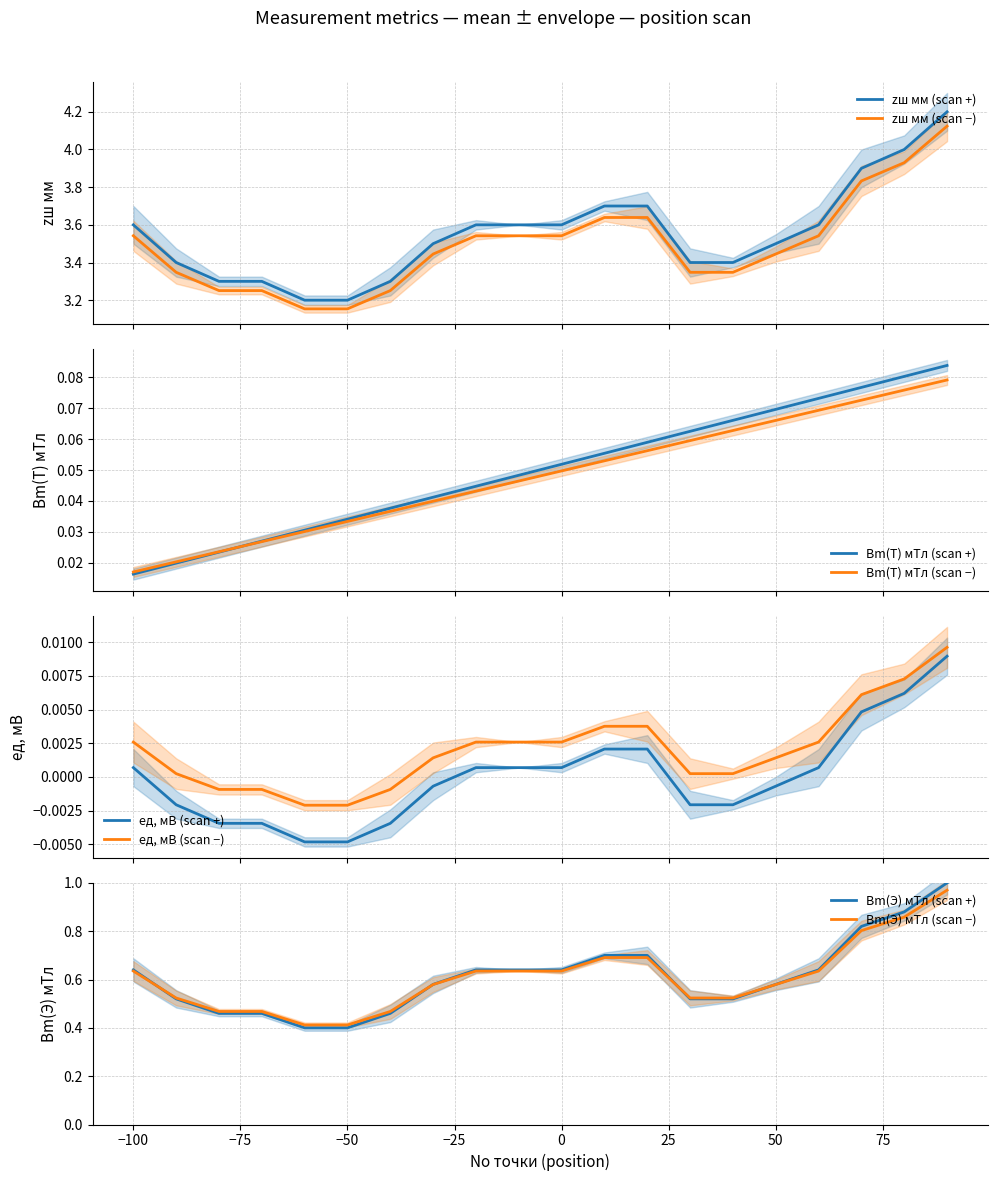

True or false: eд, мВ has more than 0 interior local peaks.

False